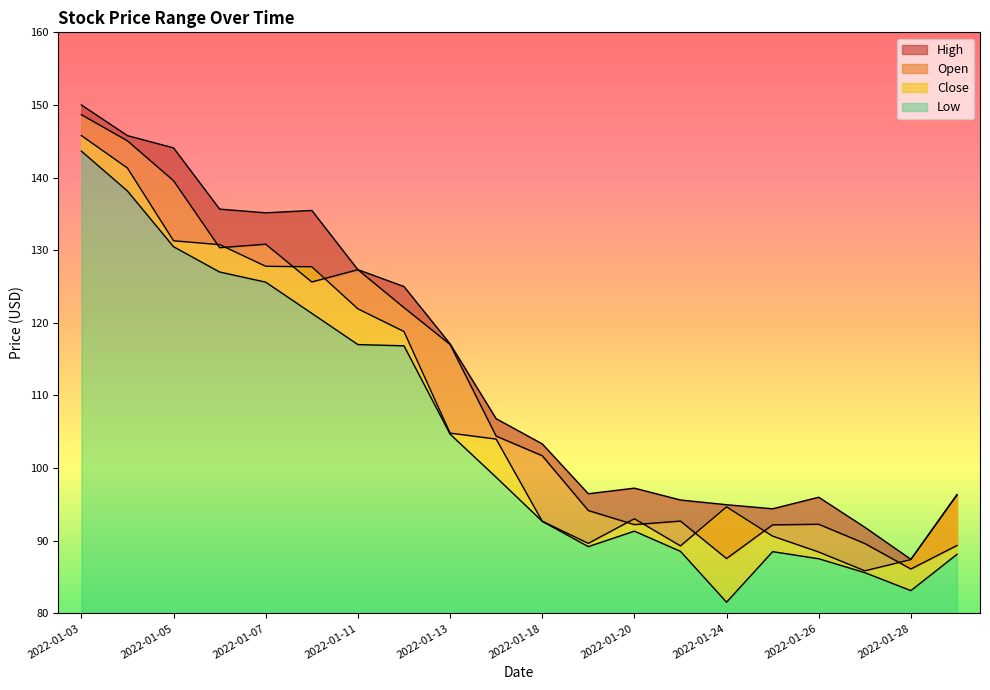

List the series in order of their overall mean, highest first.

High, Open, Close, Low